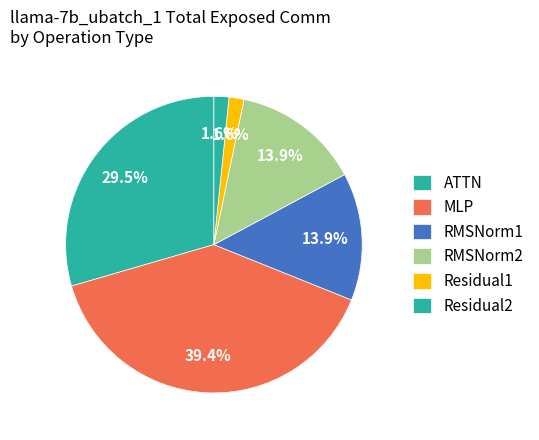

Is the sum of Residual2 and RMSNorm1 greater than half?

No